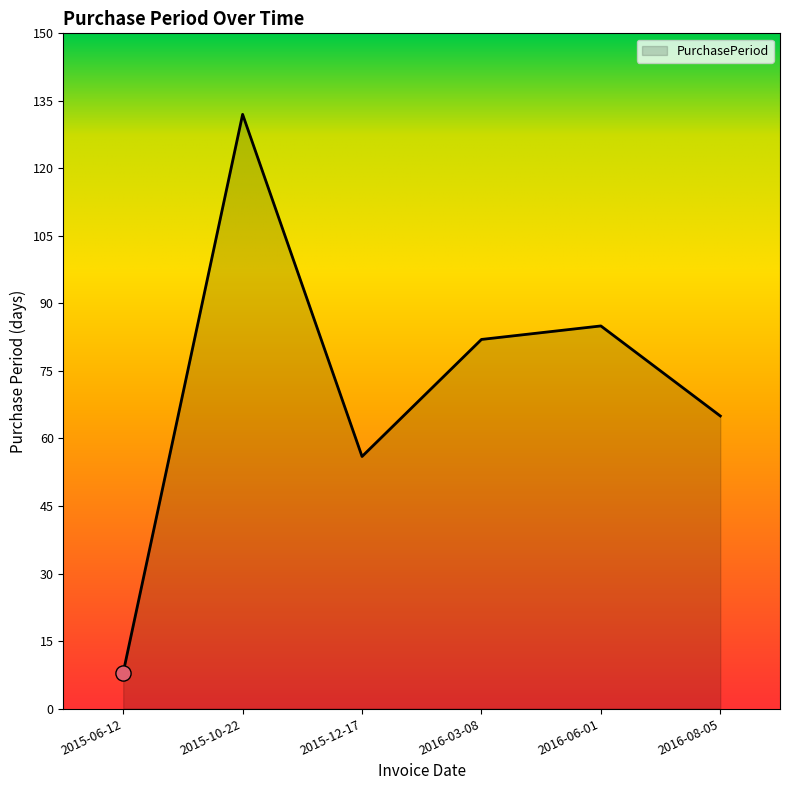

Which has a higher value, 2015-12-17 or 2016-08-05?

2016-08-05